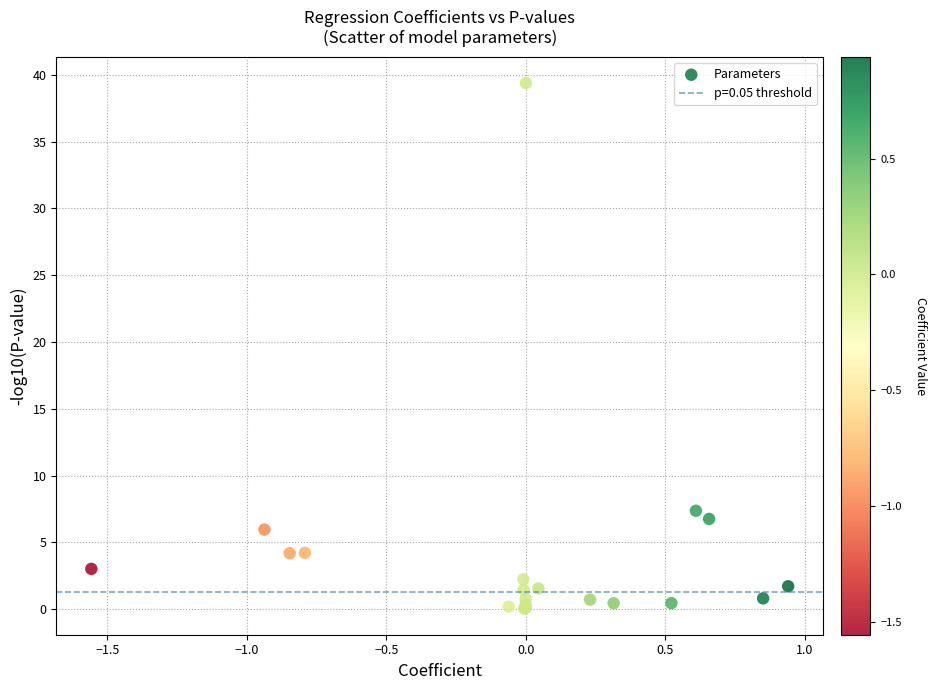

What Y value in the scatter plot is closest to 19?

7.4